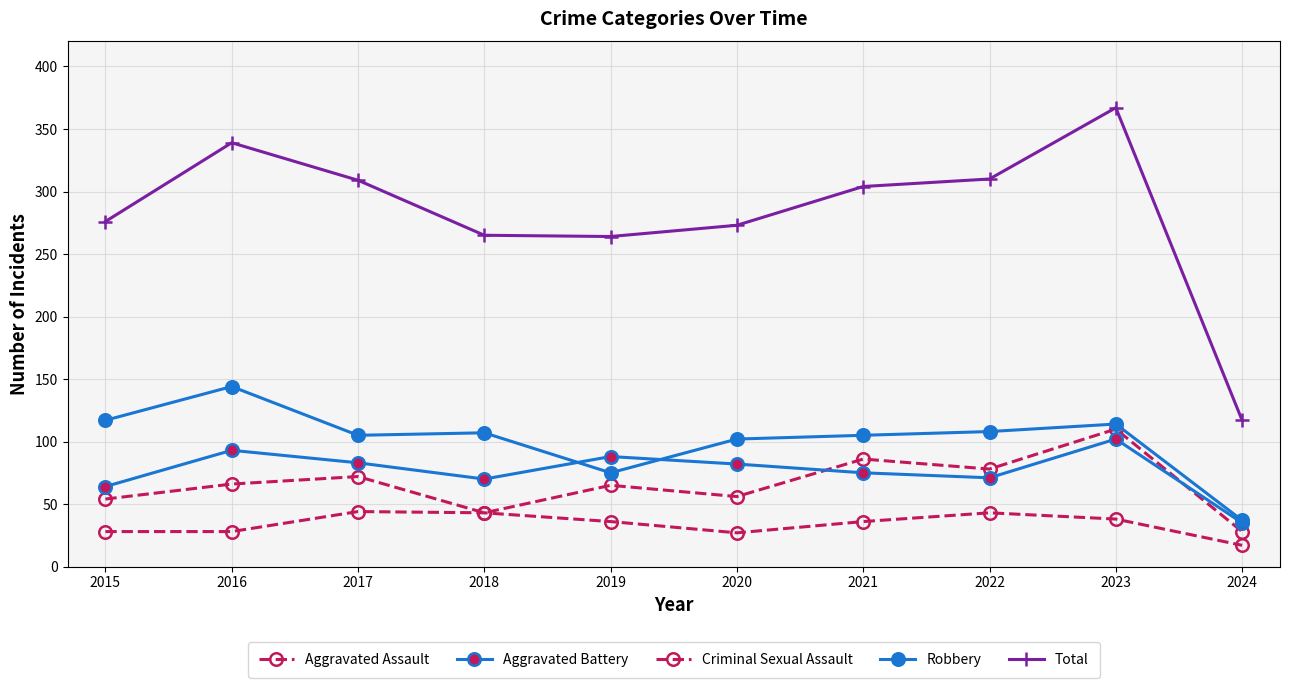

True or false: Aggravated Assault has a value of 54 at 2015.

True